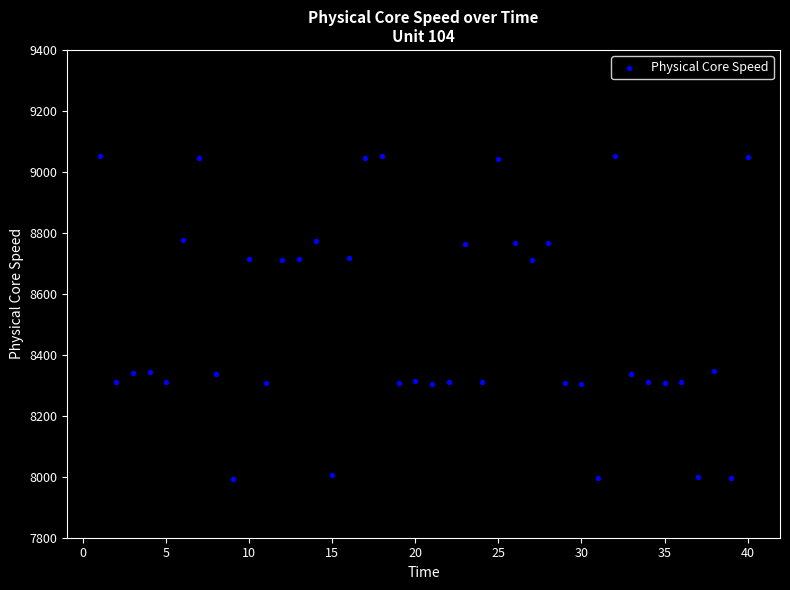

What is the range of Y values (max minus min)?

1059.9